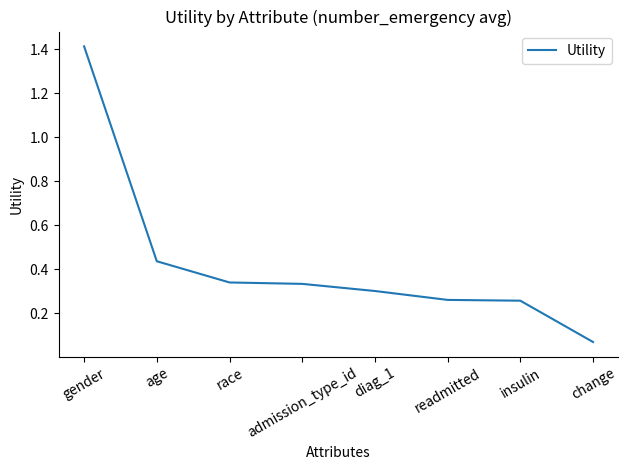

Is it true that the value at admission_type_id is 0.2?

False